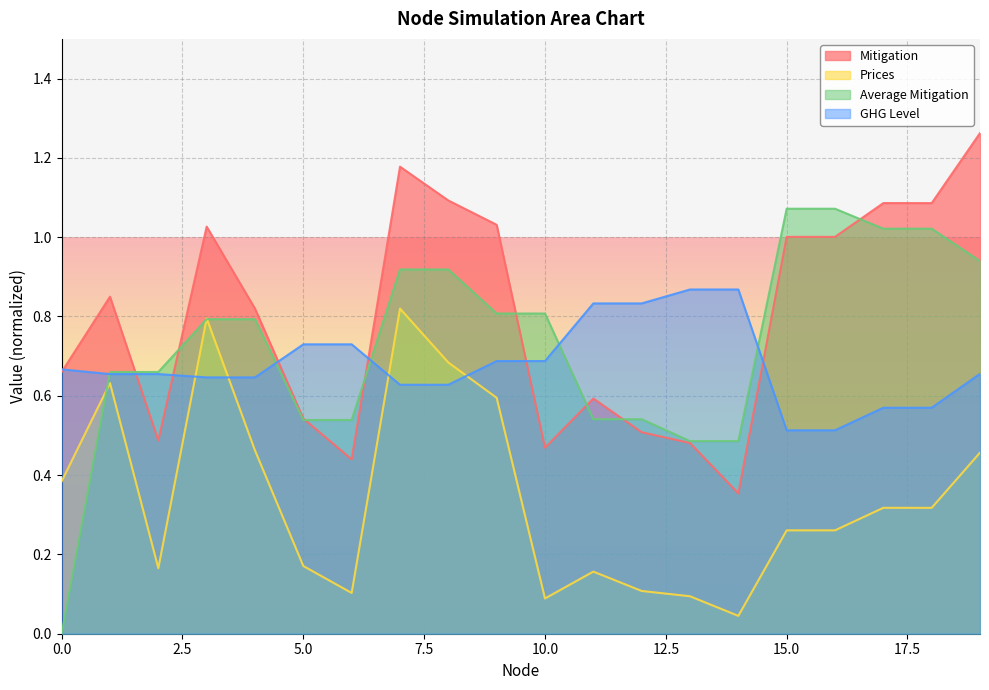

At which label does GHG Level reach its peak?

13